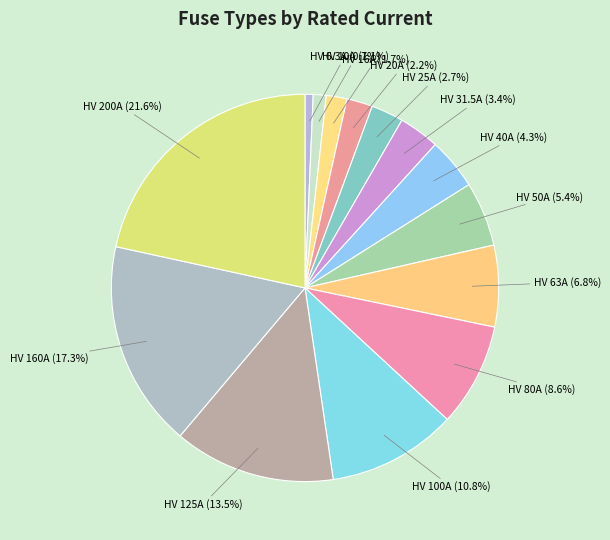

How many slices are in this pie chart?

14